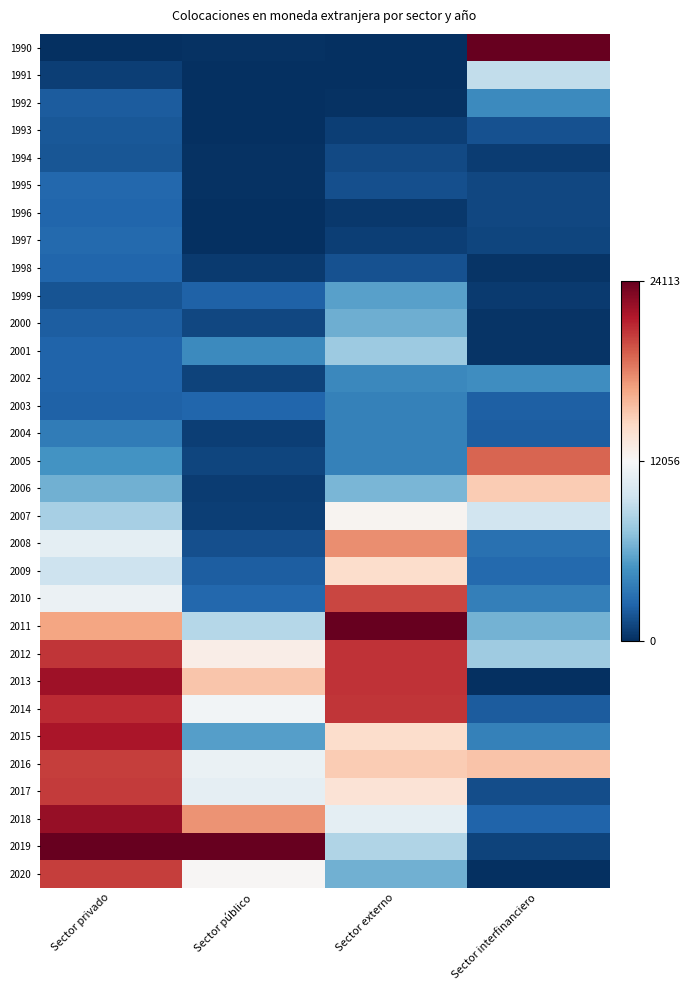

Which series has the largest total across all categories?

2016